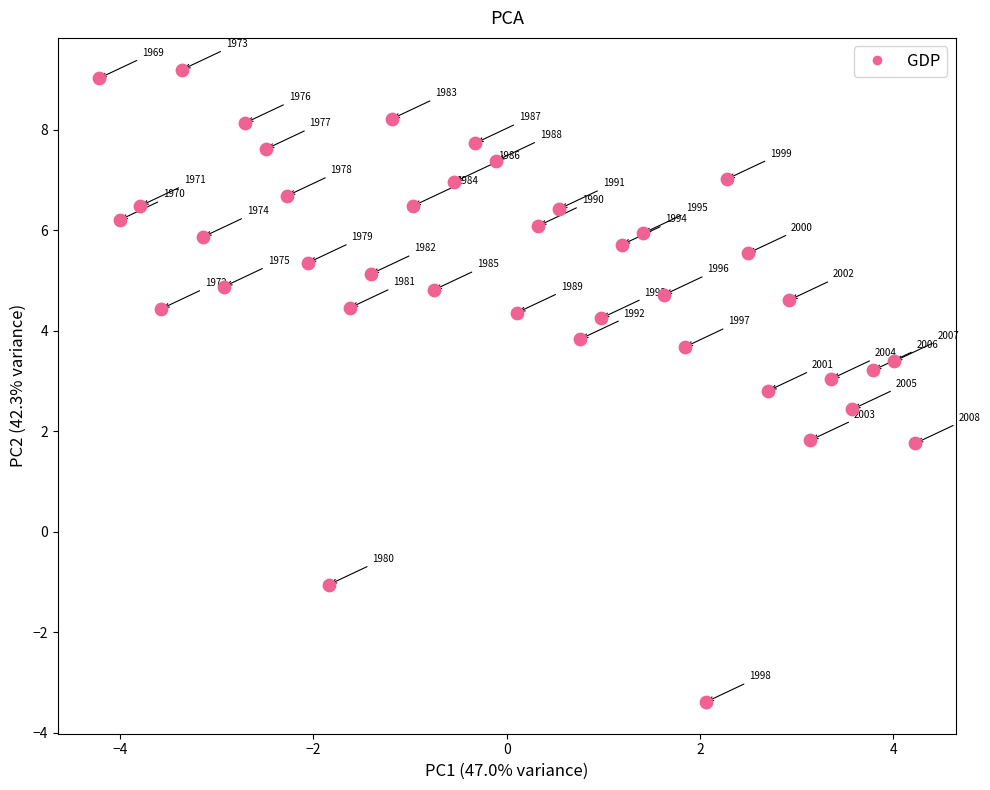

What is the range of Y values (max minus min)?

12.6